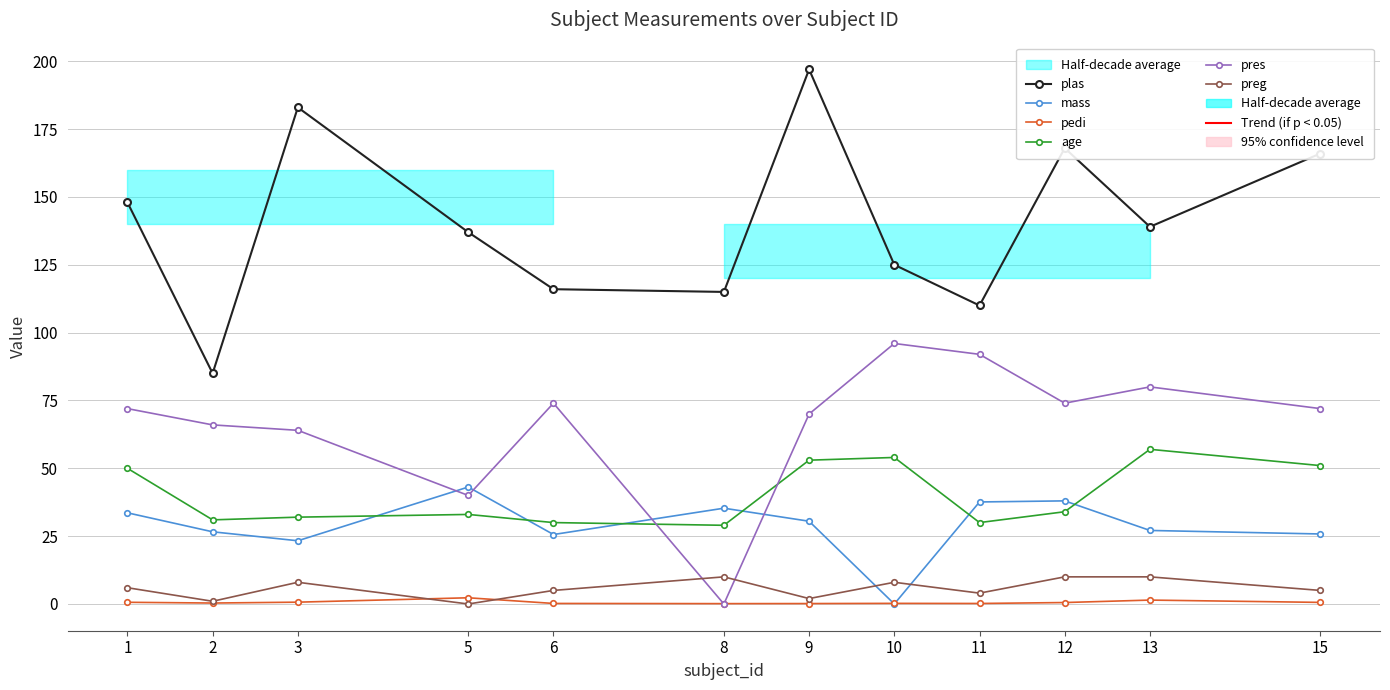

True or false: age has a value of 36.8 at 10.

False